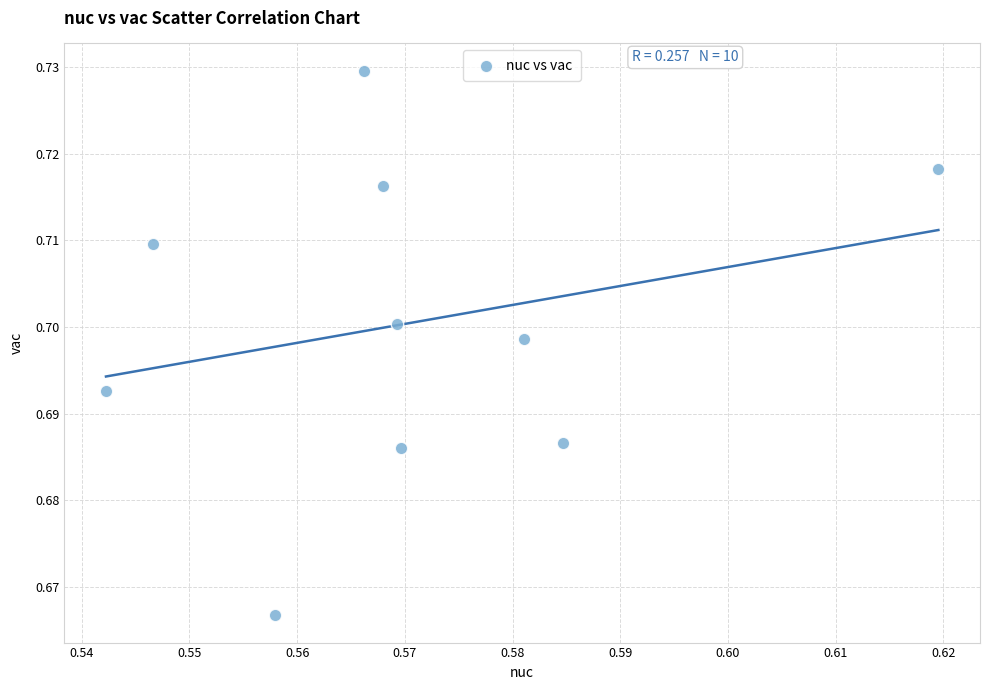

What is the average X value?

0.6